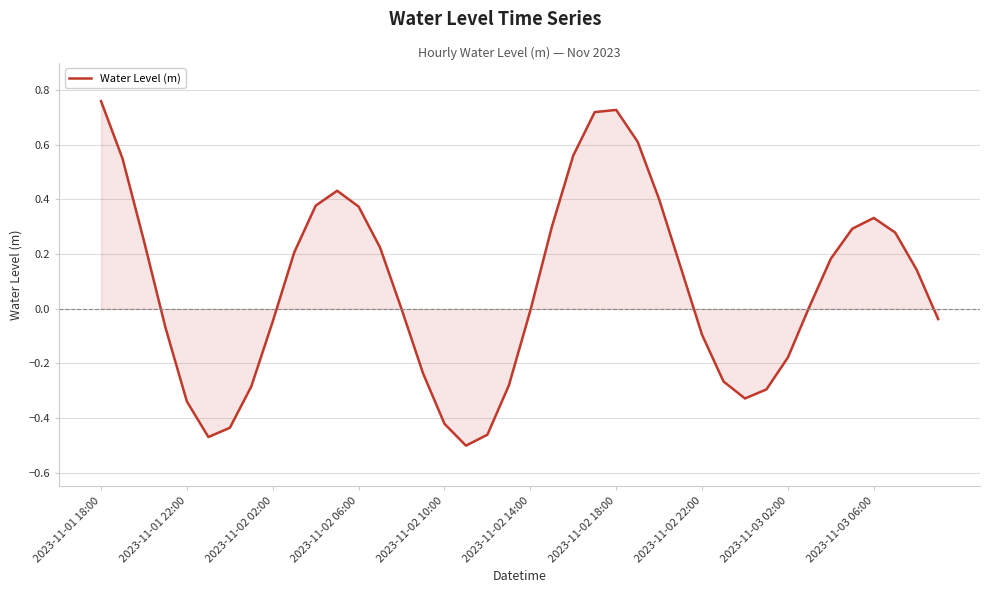

What is the difference between the maximum and minimum values?

1.3